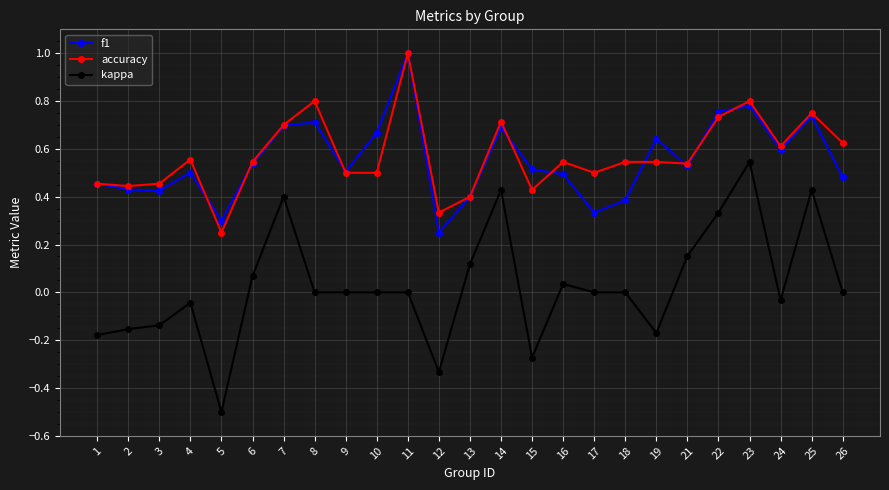

What is the value of the accuracy point at the 11th from the left?

1.0